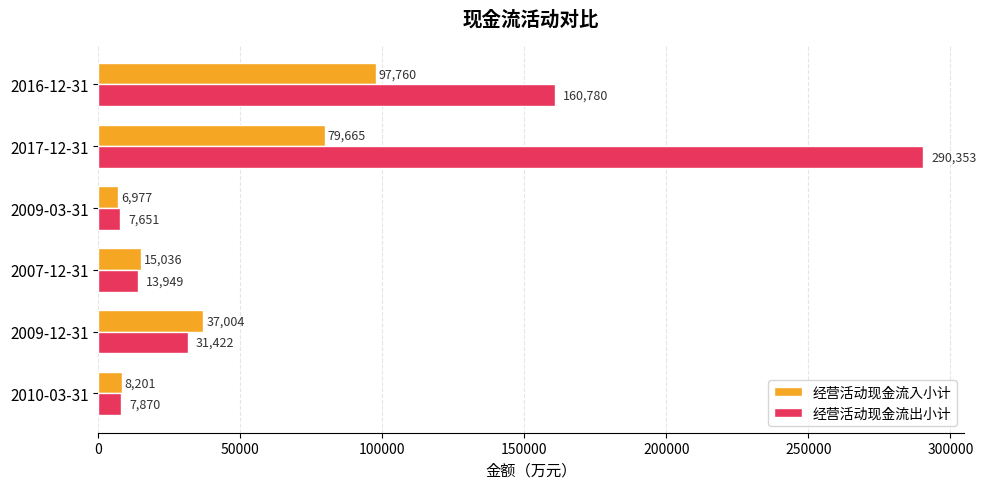

At which category is the sum across all series the highest?

2017-12-31